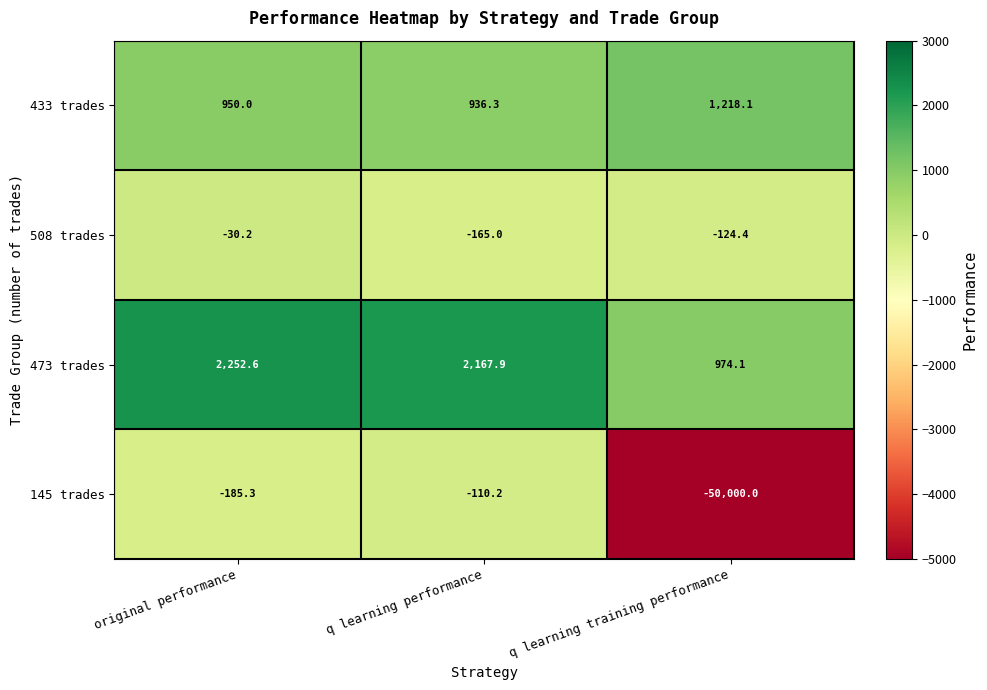

Count the number of data series in this chart.

4